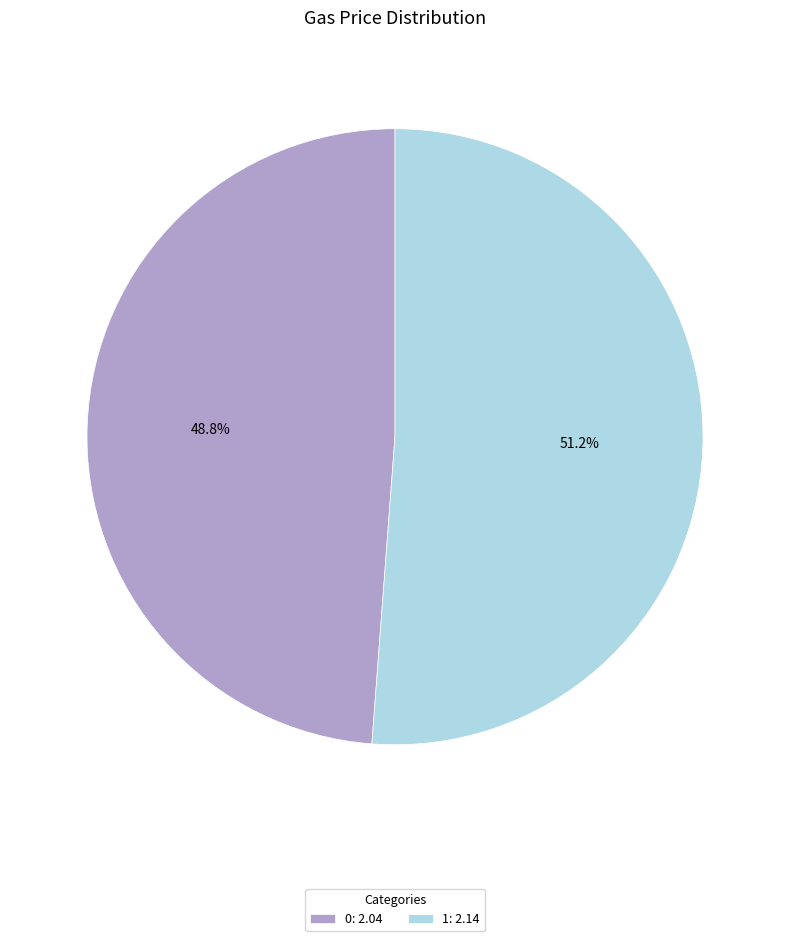

Which has a higher value, 0: 2.04 or 1: 2.14?

1: 2.14